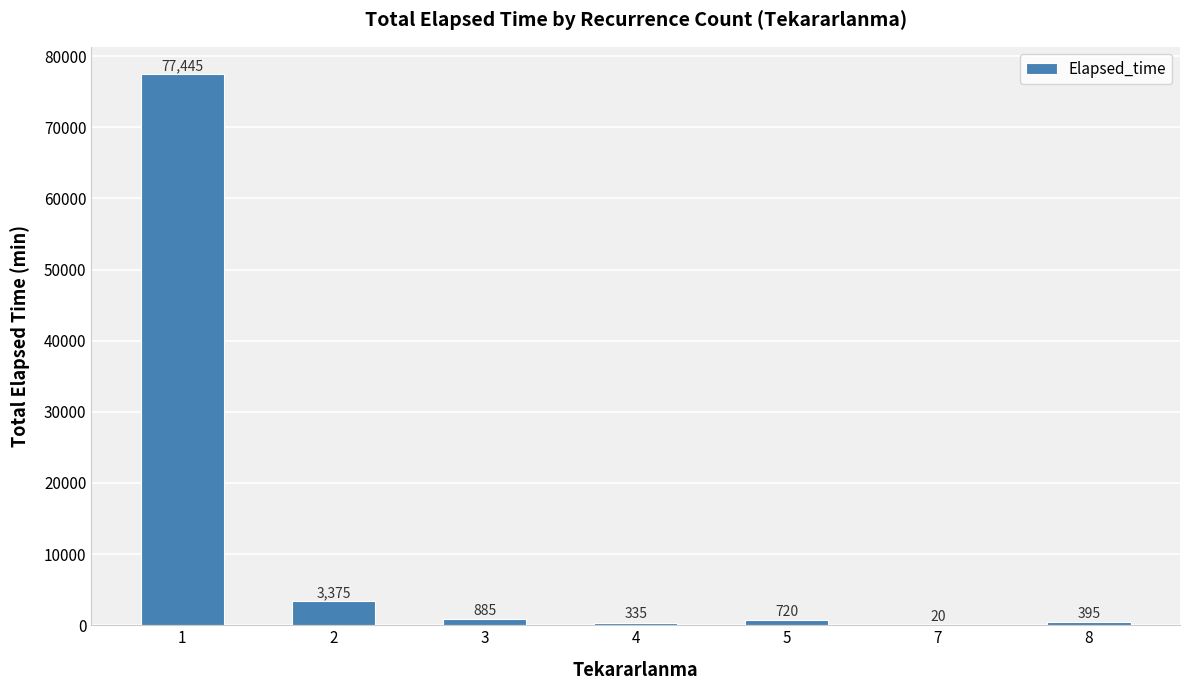

True or false: the data shows 77445 at 1.

True